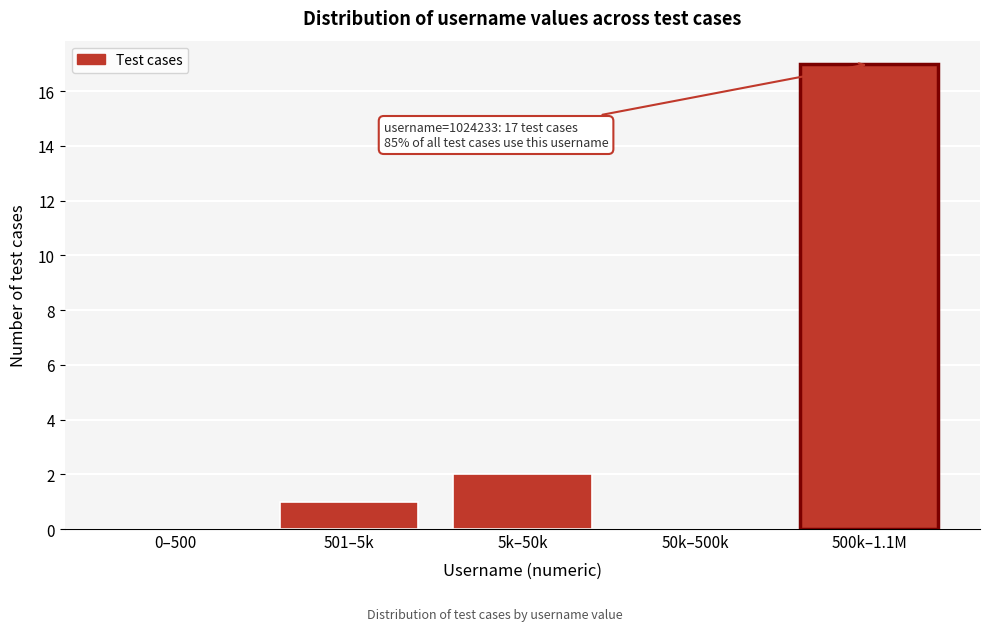

Reading right to left, what are all the values shown in this chart?

500k–1.1M=17	50k–500k=0	5k–50k=2	501–5k=1	0–500=0